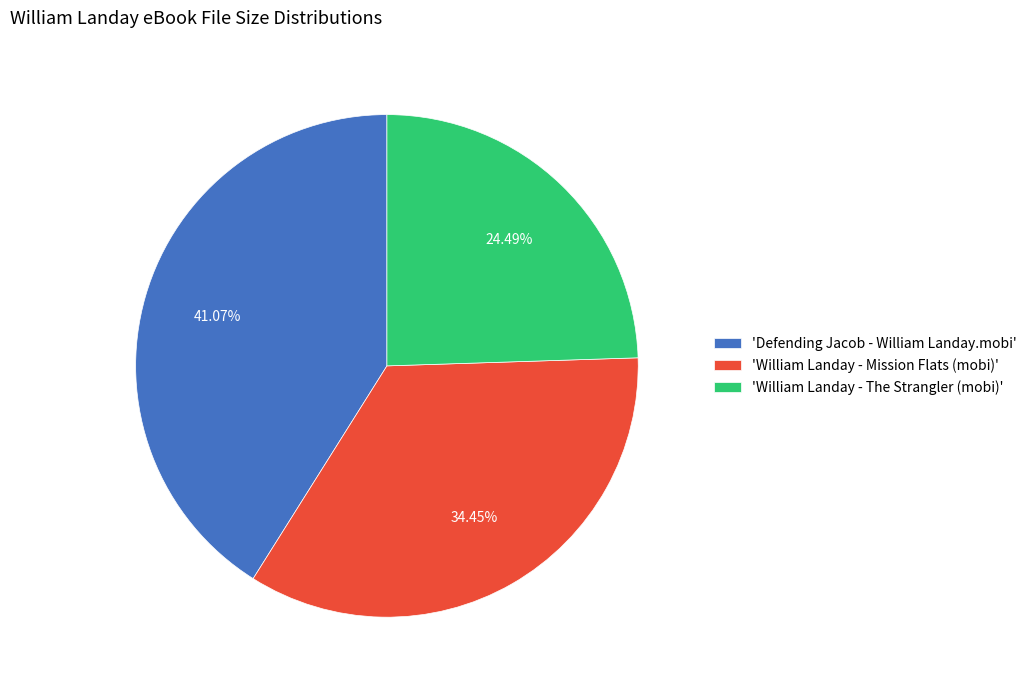

Rank the categories by value from highest to lowest.

'Defending Jacob - William Landay.mobi', 'William Landay - Mission Flats (mobi)', 'William Landay - The Strangler (mobi)'